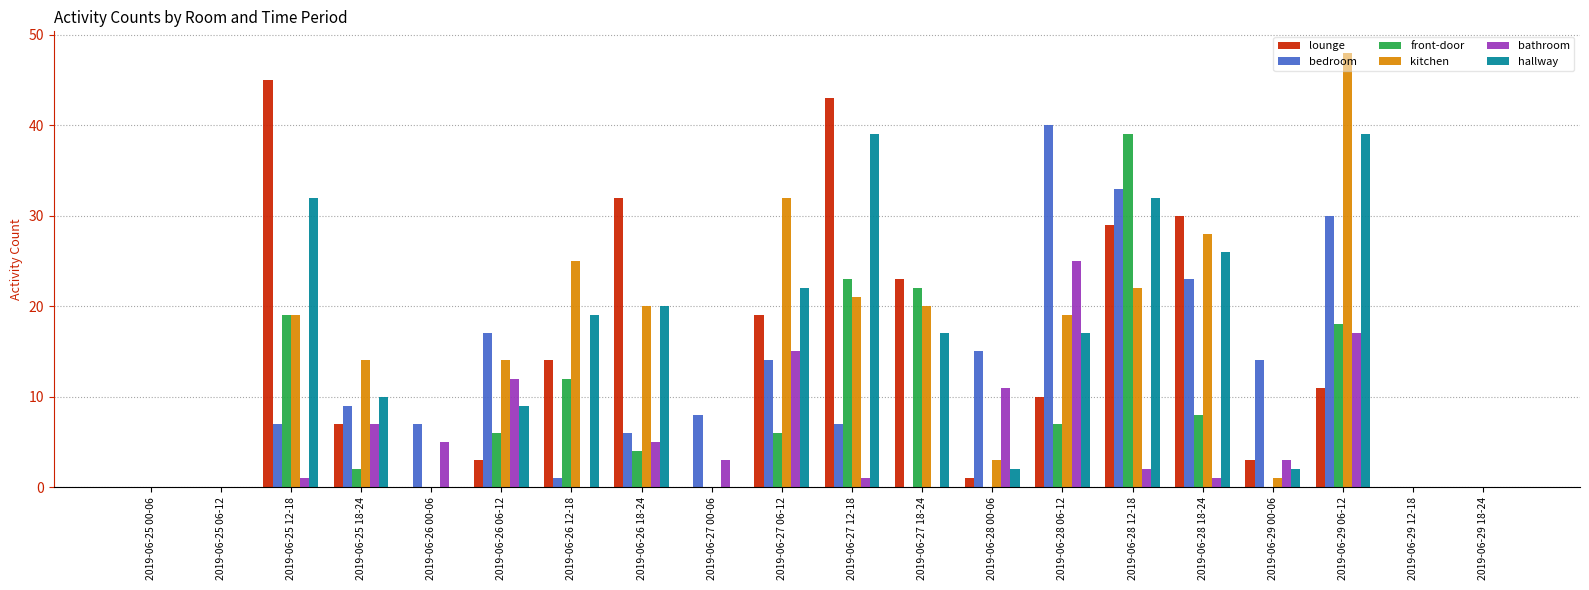

Between 2019-06-27 00-06 and 2019-06-28 00-06, which series saw the biggest shift?

bathroom